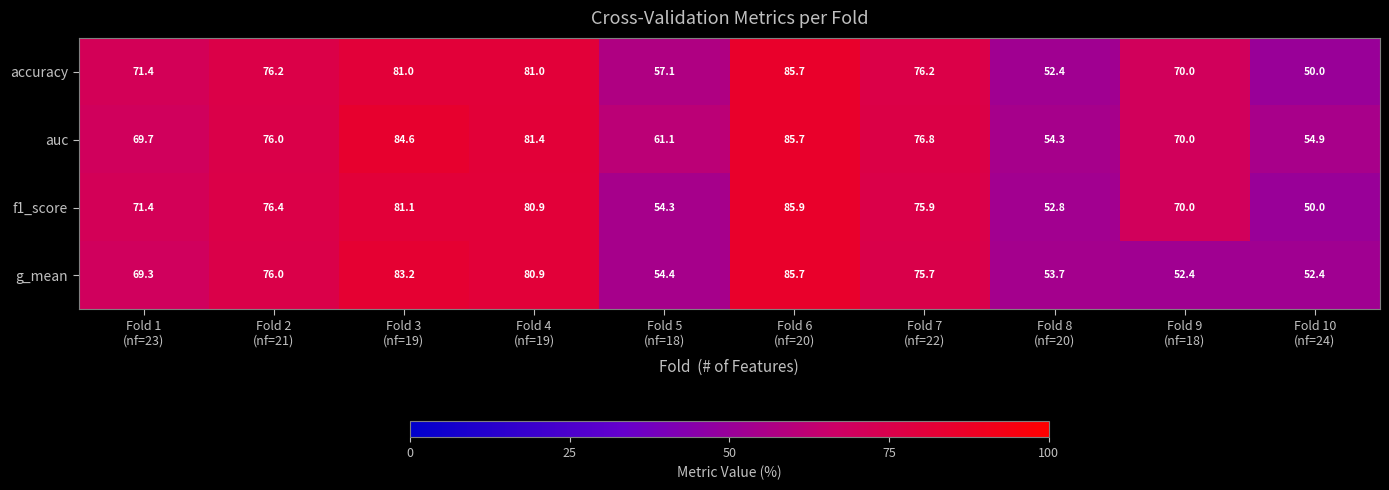

At how many categories does at least one series exceed 79?

3